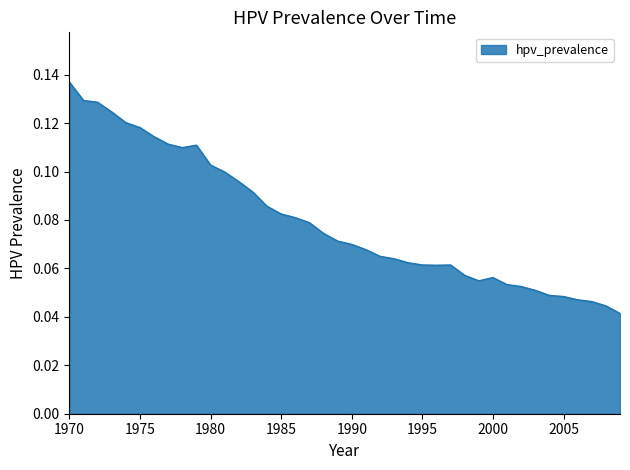

How many lines are shown in the chart?

1